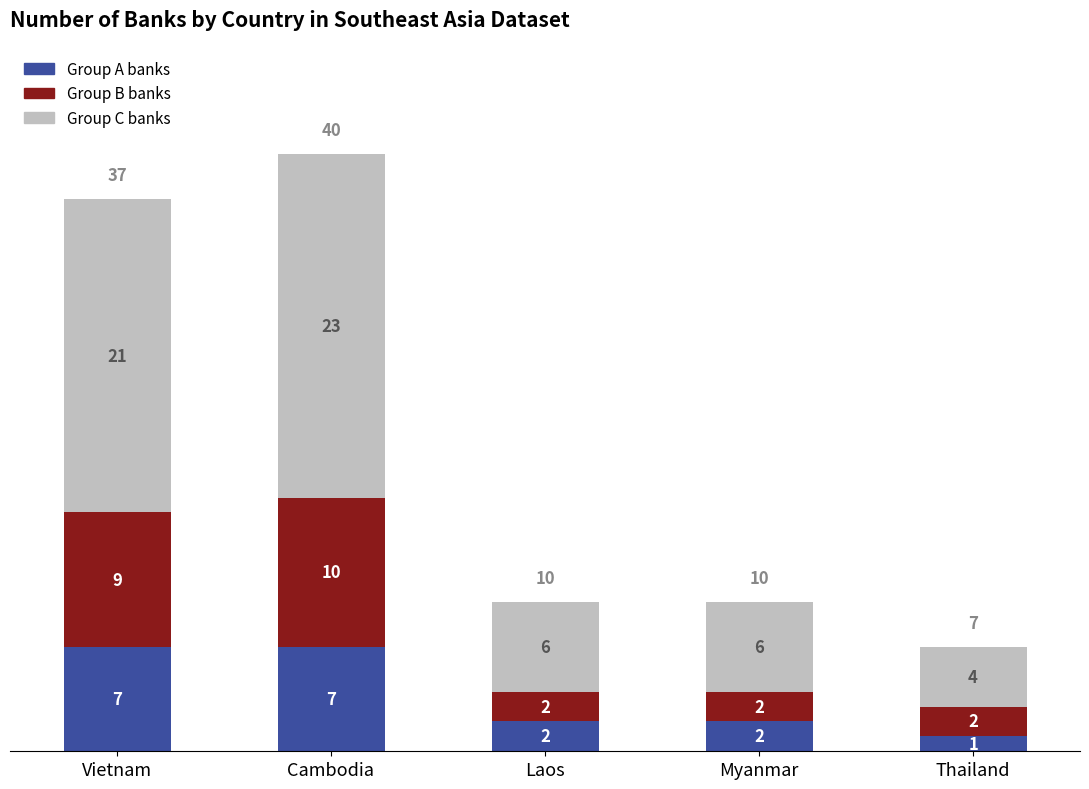

What is the total value across all series at Cambodia?

40